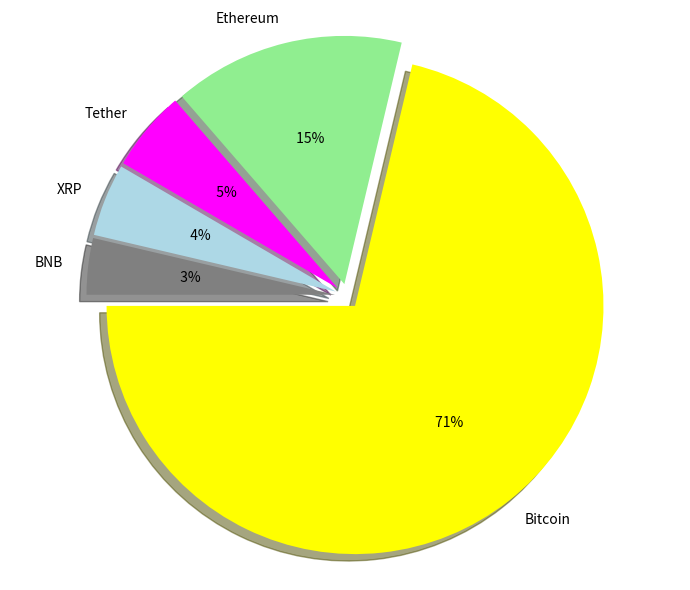

True or false: Tether accounts for 5% of the total.

True